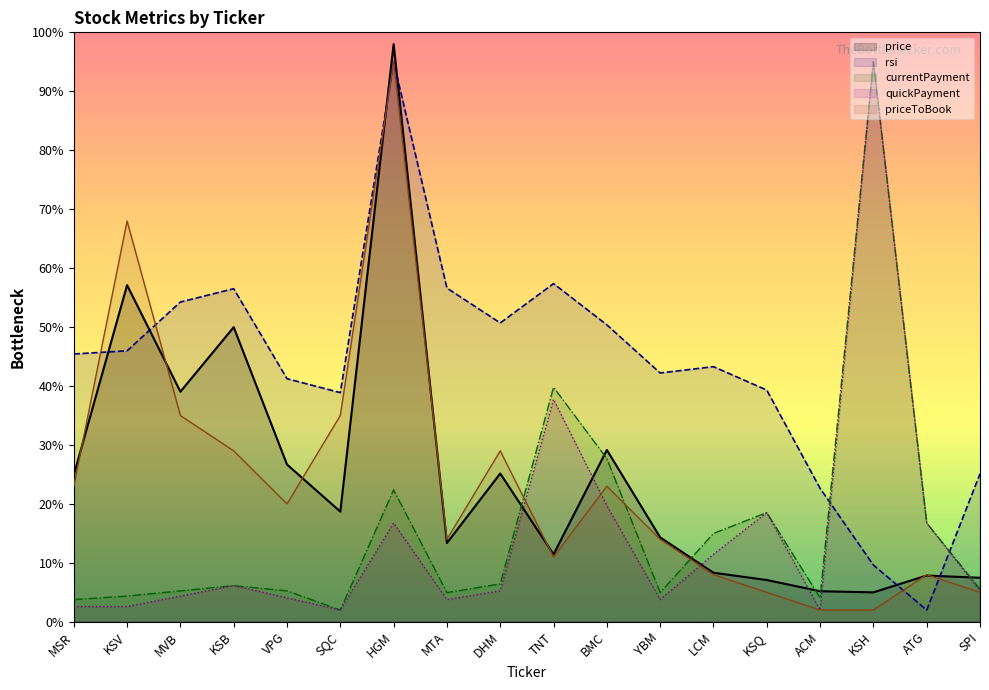

What value does the currentPayment series have at KSH?

95.0